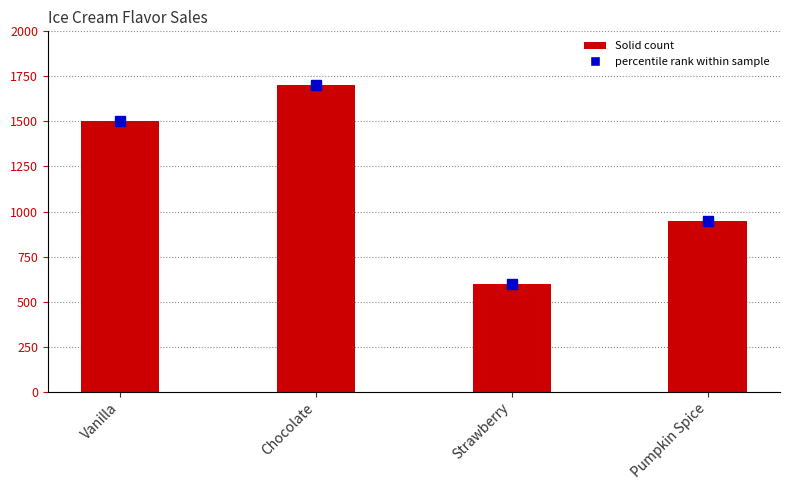

Between Strawberry and Pumpkin Spice, which series saw the biggest shift?

marker